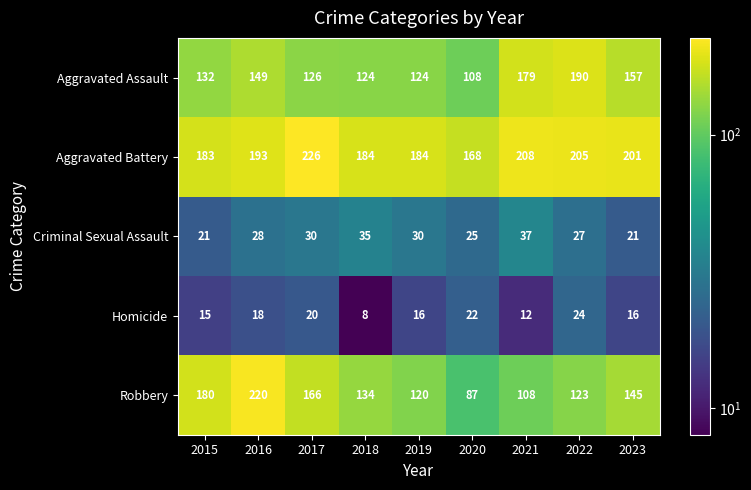

How many distinct data groups are displayed?

5